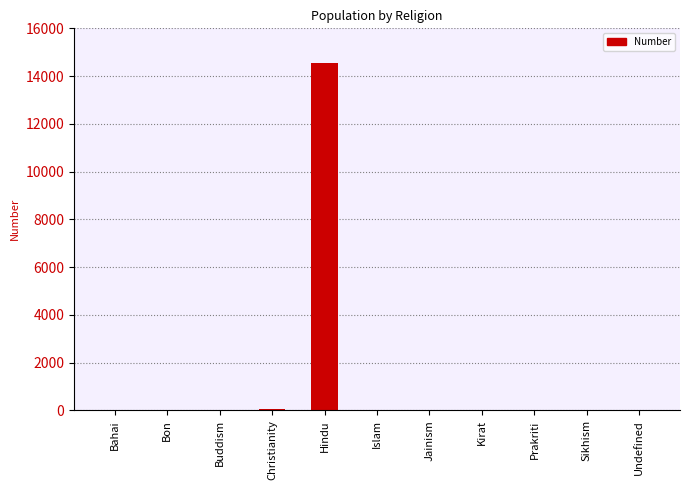

Is it true that the value at Kirat is 8610?

False